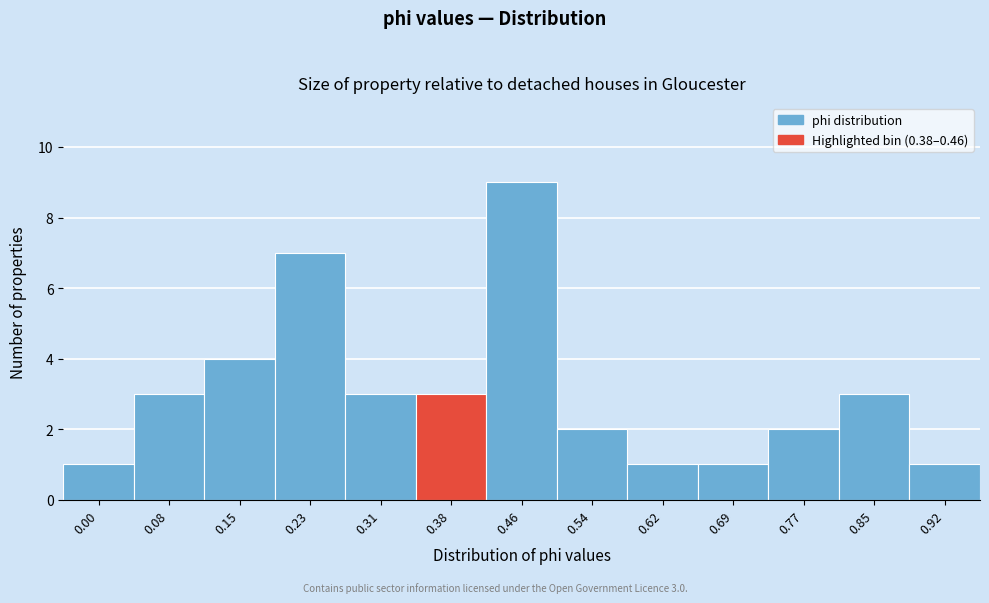

Reading left to right, transcribe all the data shown in this chart.

0.00=1	0.08=3	0.15=4	0.23=7	0.31=3	0.38=3	0.46=9	0.54=2	0.62=1	0.69=1	0.77=2	0.85=3	0.92=1